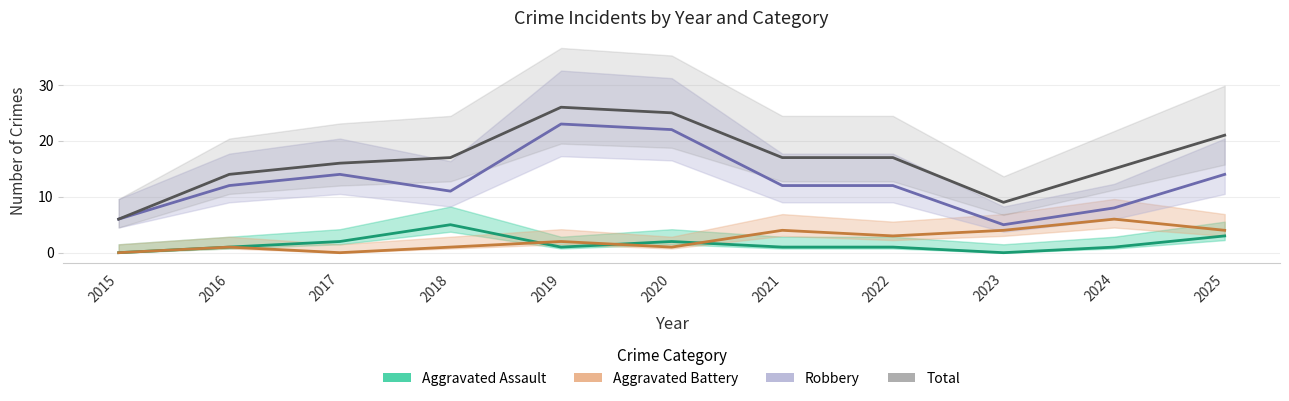

True or false: Aggravated Assault has more than 2 interior local peaks.

False